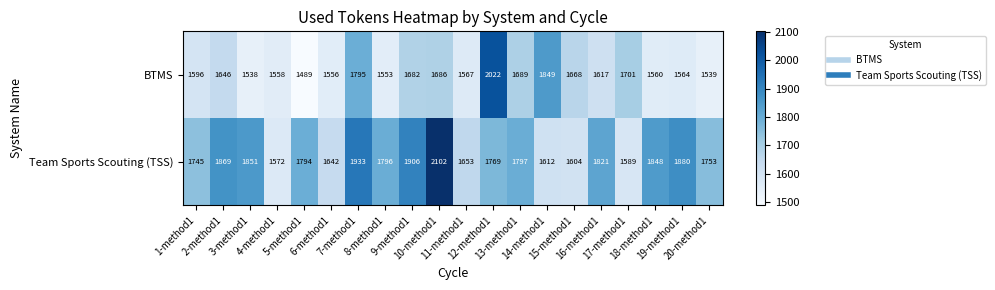

At how many categories does at least one series exceed 1721?

15